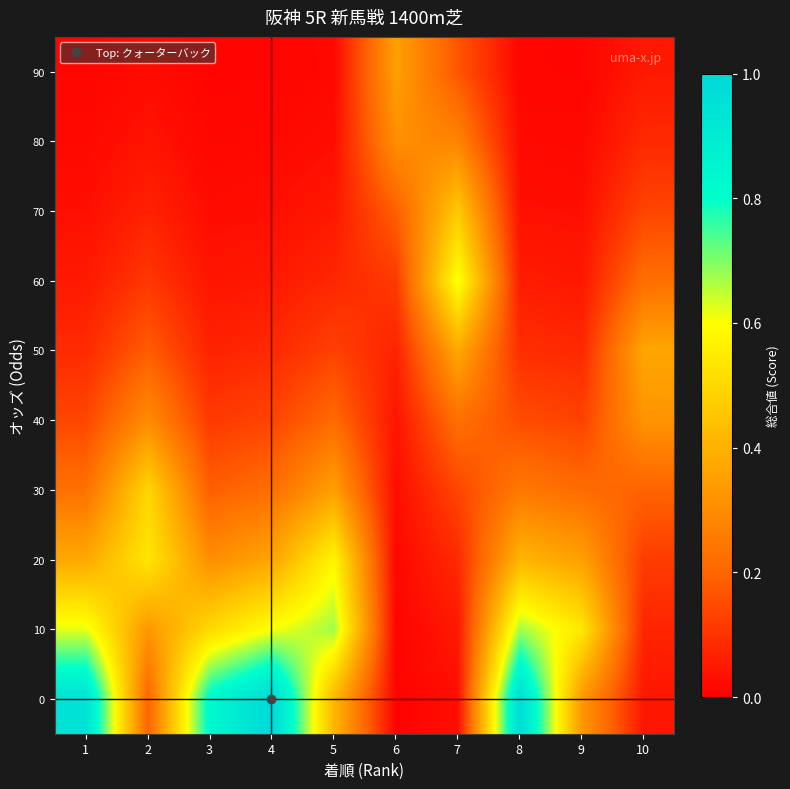

Reading left to right, list all the values displayed in this chart.

0: 1=0.9	2=0.2	3=0.8	4=1.0	5=0.4	6=0.0	7=0.0	8=1.0	9=0.3	10=0.0
10: 1=0.6	2=0.3	3=0.5	4=0.6	5=0.7	6=0.0	7=0.1	8=0.7	9=0.5	10=0.1
20: 1=0.4	2=0.5	3=0.3	4=0.4	5=0.6	6=0.0	7=0.1	8=0.4	9=0.4	10=0.1
30: 1=0.2	2=0.5	3=0.2	4=0.2	5=0.4	6=0.0	7=0.1	8=0.2	9=0.2	10=0.2
40: 1=0.1	2=0.3	3=0.1	4=0.1	5=0.2	6=0.0	7=0.2	8=0.2	9=0.1	10=0.3
50: 1=0.1	2=0.2	3=0.1	4=0.1	5=0.1	6=0.1	7=0.4	8=0.1	9=0.1	10=0.4
60: 1=0.1	2=0.1	3=0.0	4=0.0	5=0.1	6=0.1	7=0.6	8=0.1	9=0.0	10=0.2
70: 1=0.0	2=0.1	3=0.0	4=0.0	5=0.0	6=0.2	7=0.5	8=0.0	9=0.0	10=0.1
80: 1=0.0	2=0.0	3=0.0	4=0.0	5=0.0	6=0.3	7=0.3	8=0.0	9=0.0	10=0.1
90: 1=0.0	2=0.0	3=0.0	4=0.0	5=0.0	6=0.4	7=0.2	8=0.0	9=0.0	10=0.0